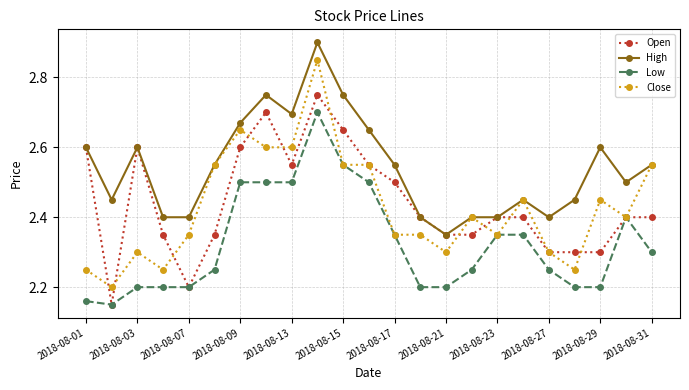

True or false: Open has more than 2 points higher than both neighbors.

True